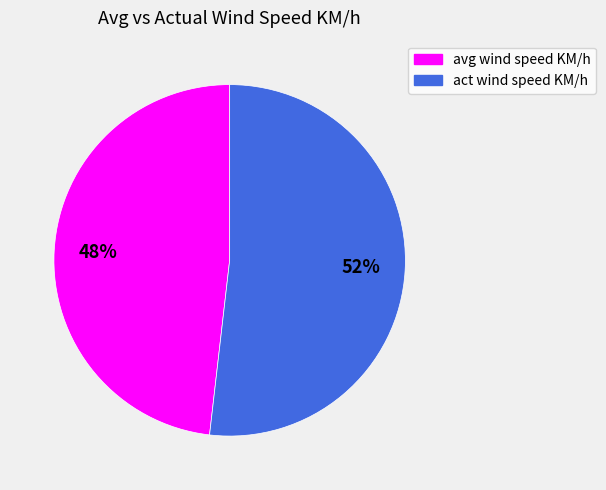

Rank the categories by value from lowest to highest.

avg wind speed KM/h, act wind speed KM/h